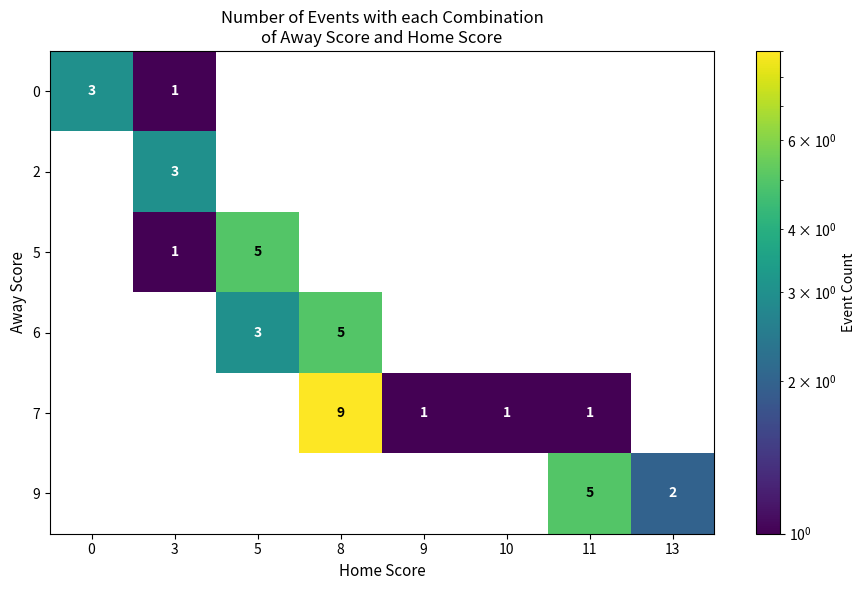

Which has a higher value, 10 or 5?

5